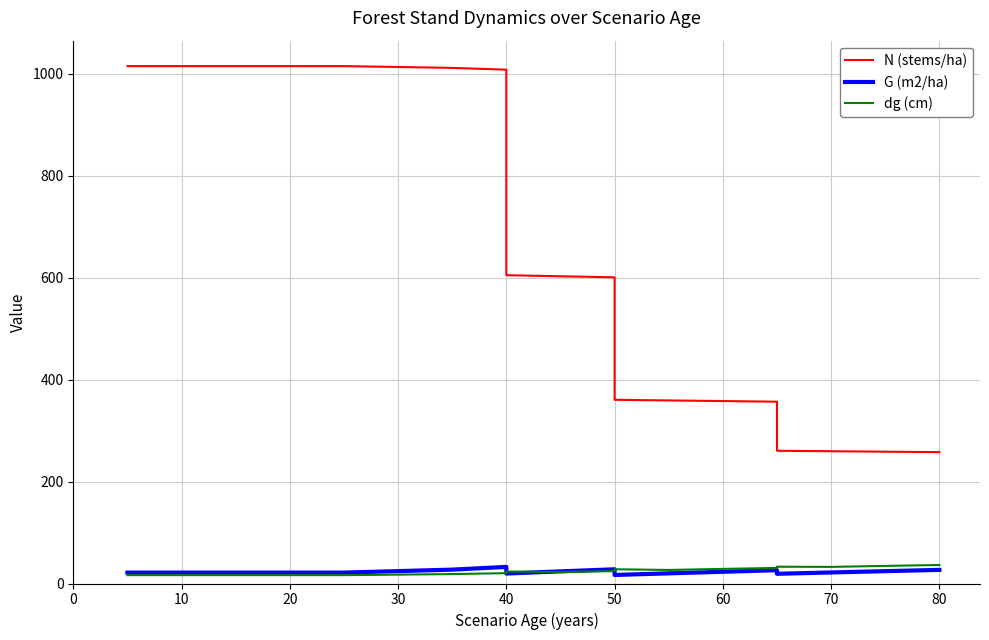

The dg (cm) series shows 9.4 at 12. True or false?

False